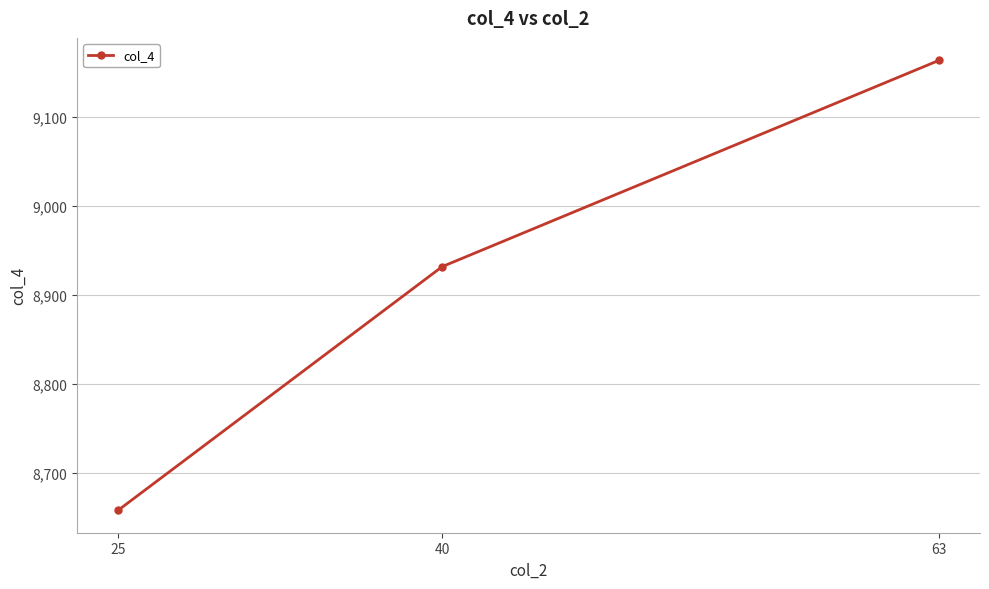

What is the difference between the maximum and minimum values?

506